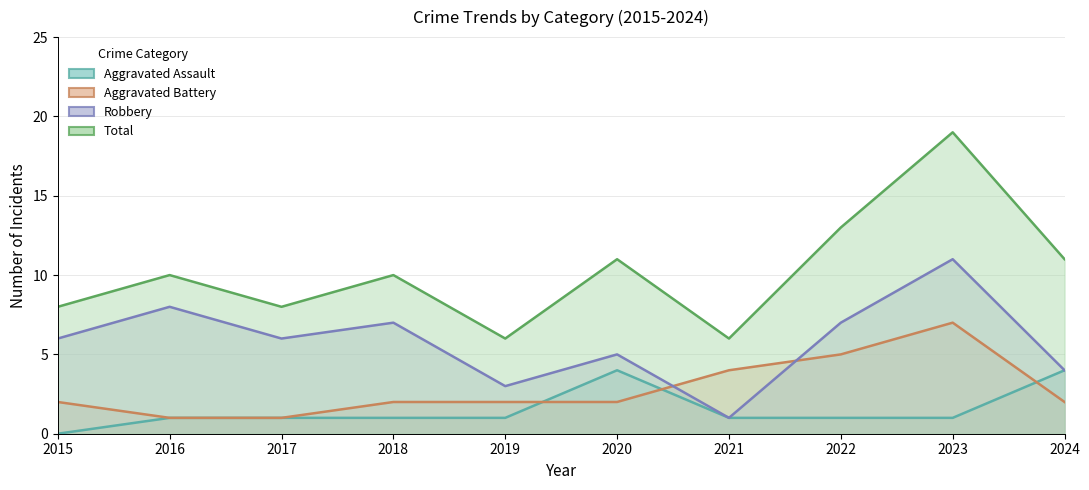

What is the sum of all Aggravated Battery values?

28